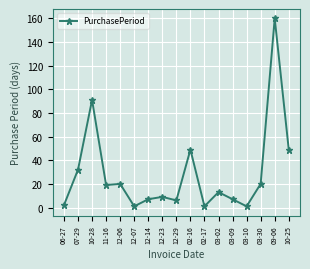

What is the label of the 3rd point from the left?

10-28